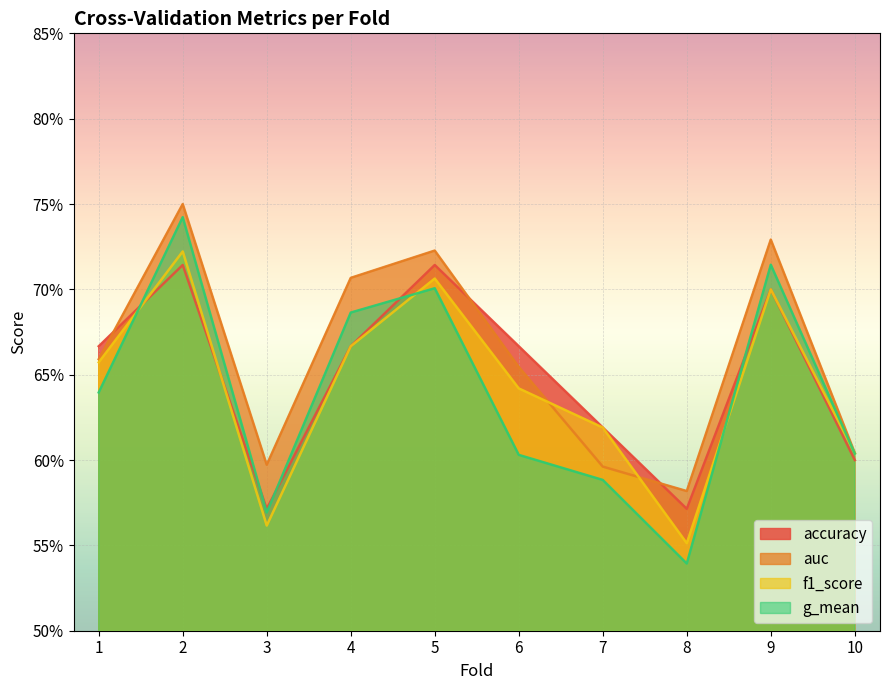

At which category does the chart reach its minimum across all series?

8